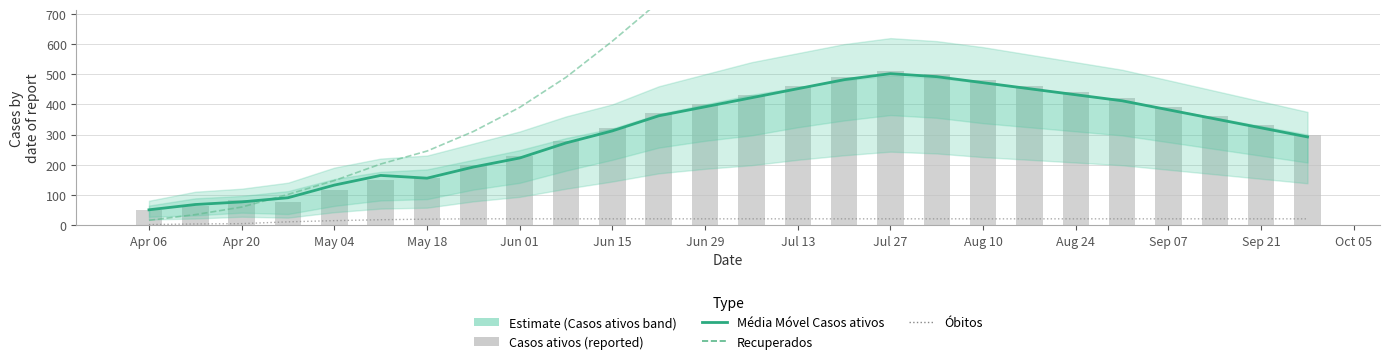

What is the difference between the highest and lowest values at May 04?

133.0